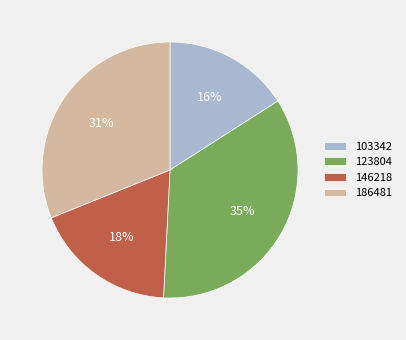

The 103342 slice represents 3% of the pie. True or false?

False